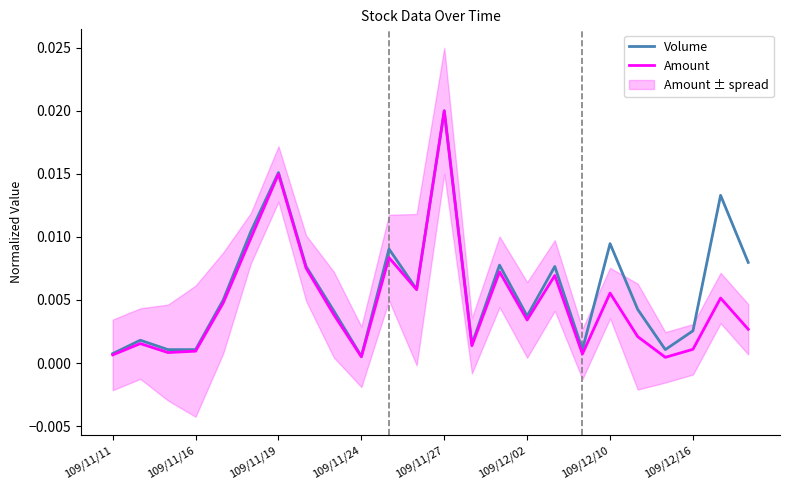

In Amount, how many points are higher than both neighbors (excluding endpoints)?

8